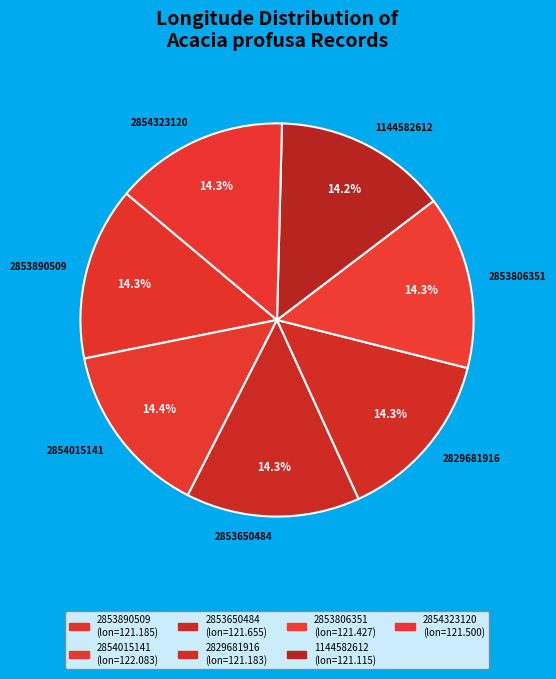

What is the ratio of the value at 2853650484 to the value at 1144582612?

1.0